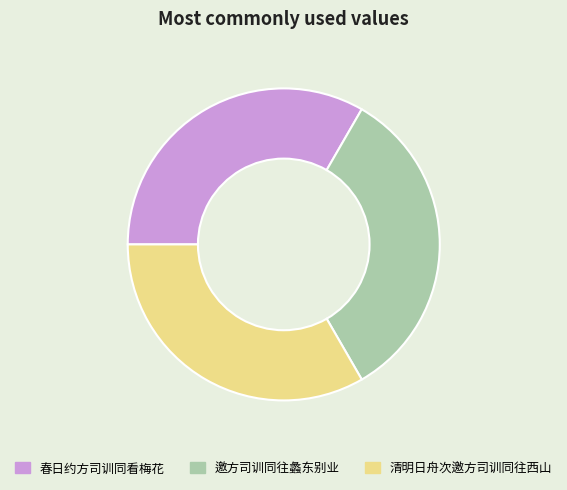

Is 春日约方司训同看梅花 the majority of the pie?

No